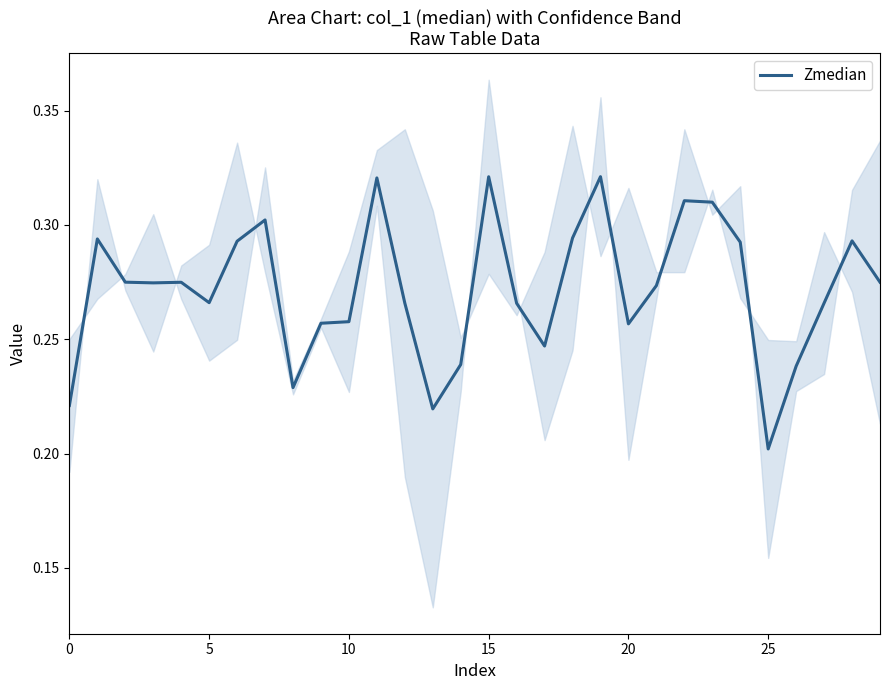

What is the sum of all values?

8.2